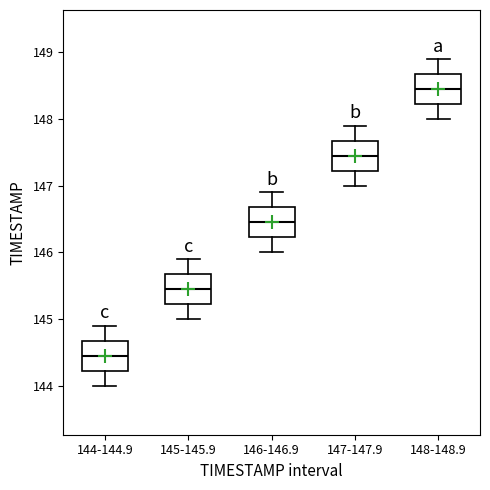

Which box has the lowest median line?

144-144.9